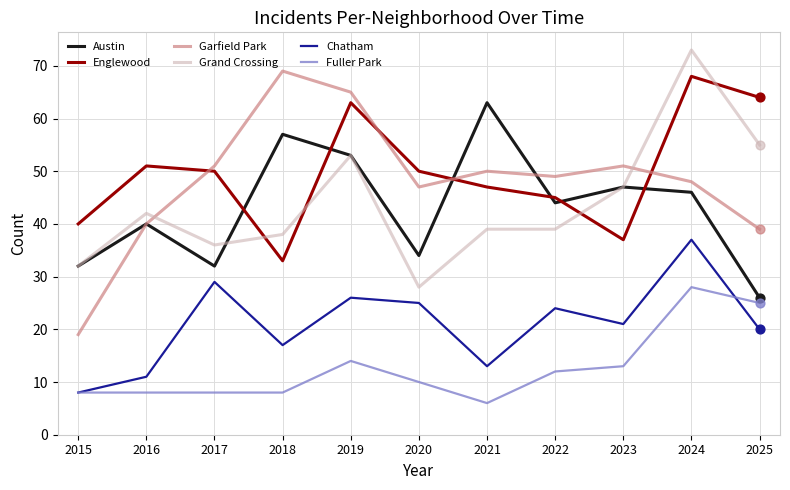

What is the total value across all series at 2022?

213